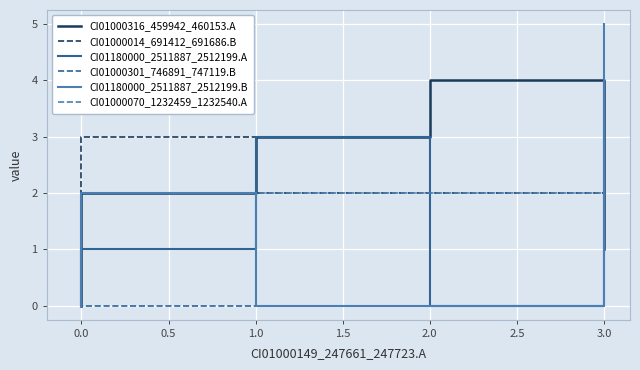

What is the difference between the maximum and second lowest values in the CI01000316_459942_460153.A series?

3